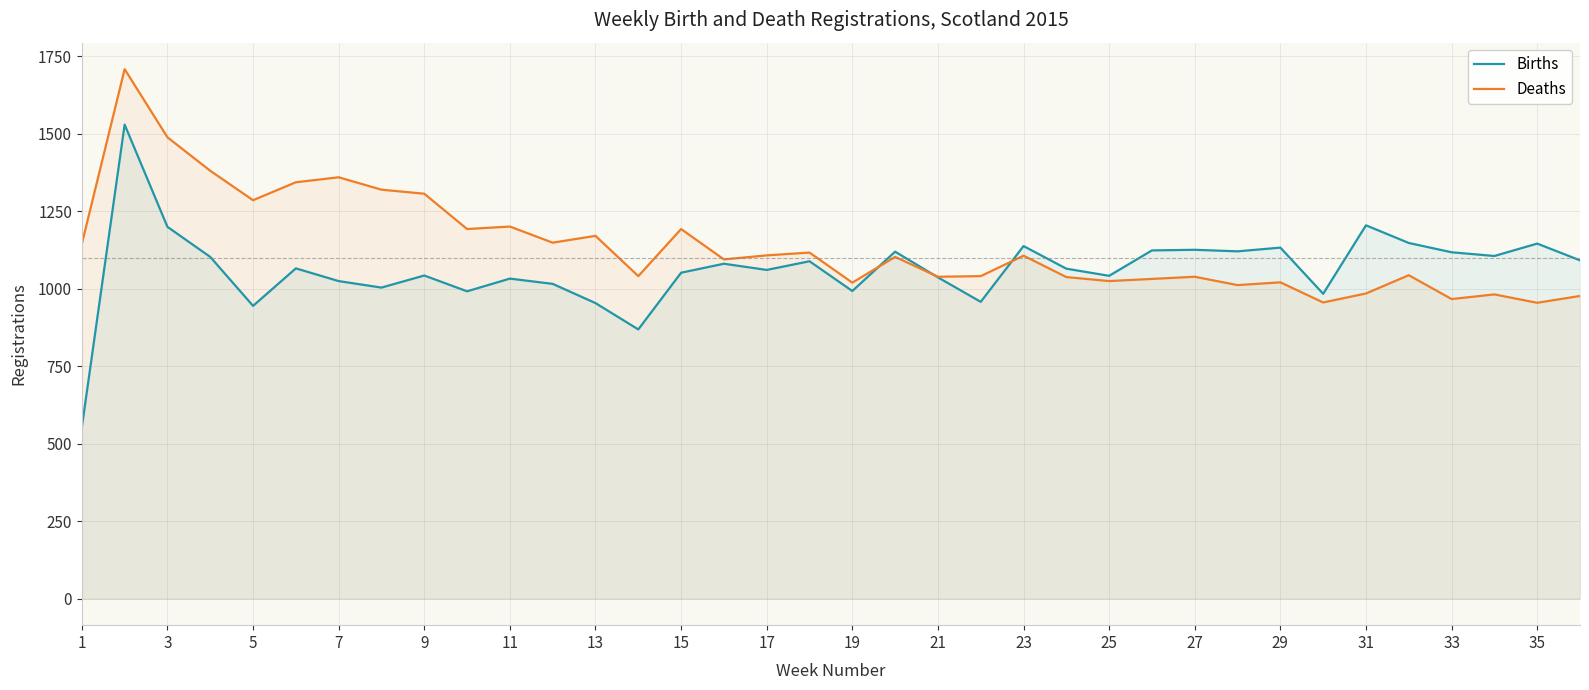

Rank the series at 31 from highest to lowest value.

Births, Deaths